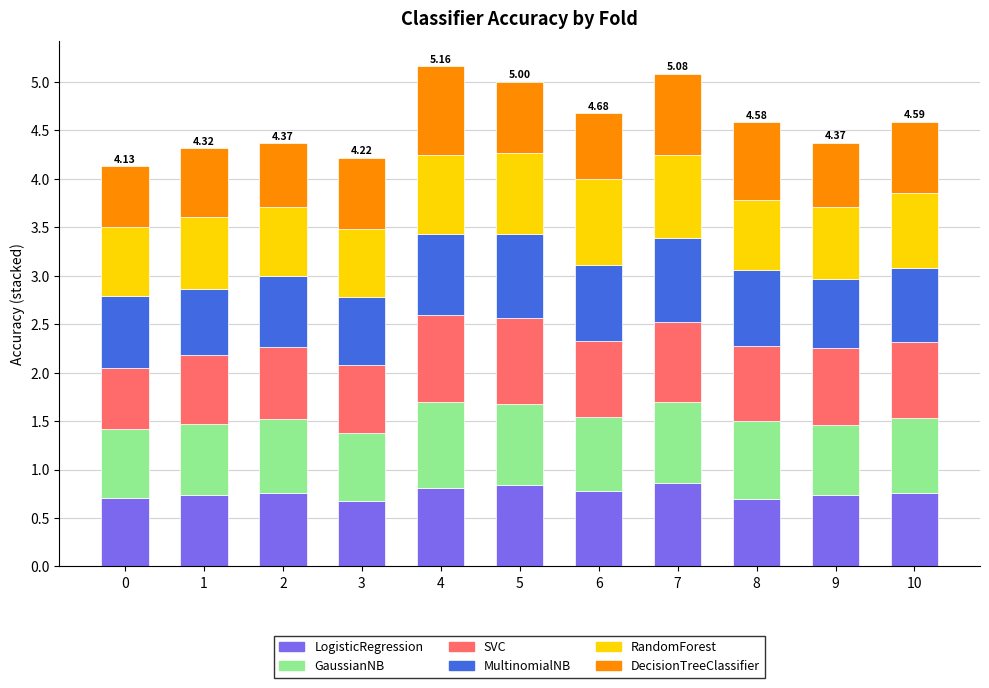

What is the total value across all series at 4?

5.2